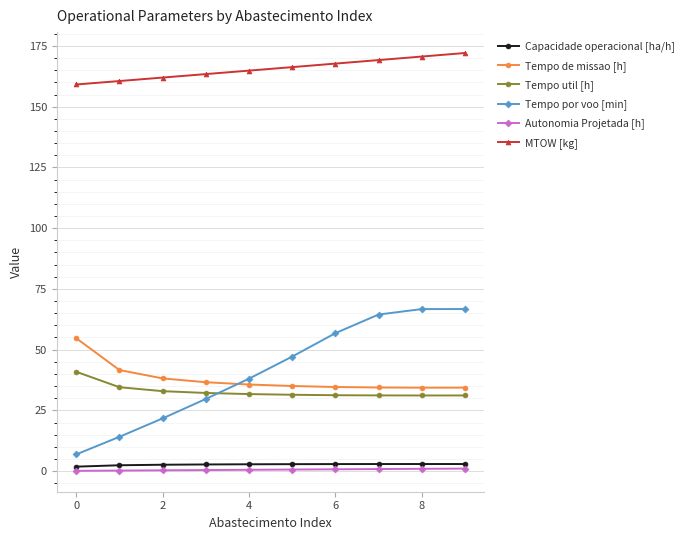

What is the value of the Tempo por voo [min] point at the 8th from the left?

64.4